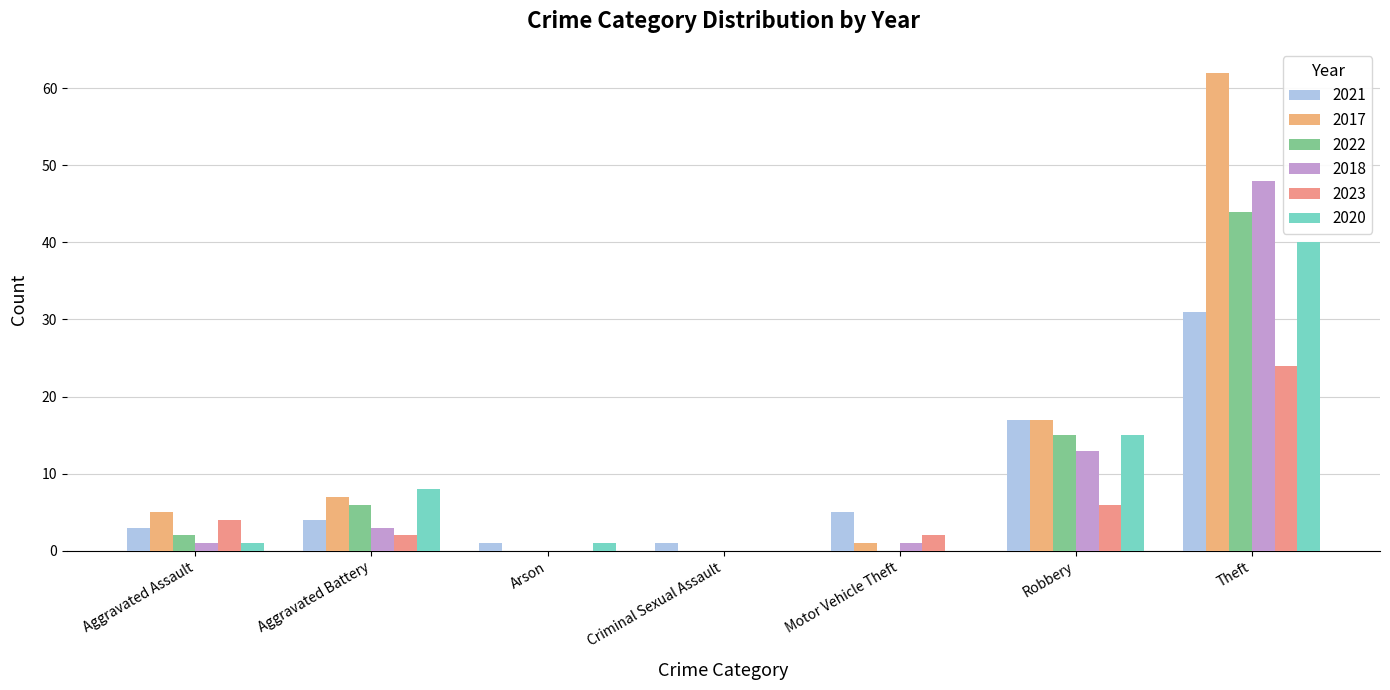

At which label is 2023 closest to 12?

Robbery